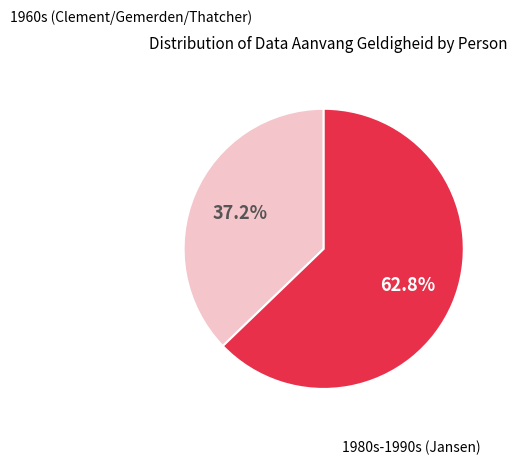

Which has a higher value, 1980s-1990s (Jansen) or 1960s (Clement/Gemerden/Thatcher)?

1980s-1990s (Jansen)